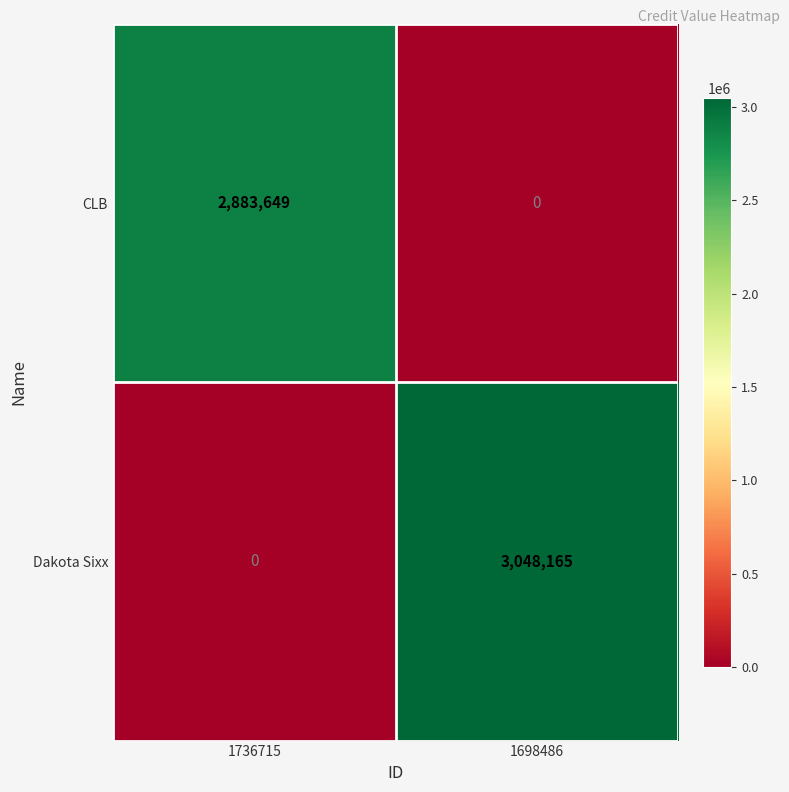

Is it true that Dakota Sixx equals 0 at 1736715?

True